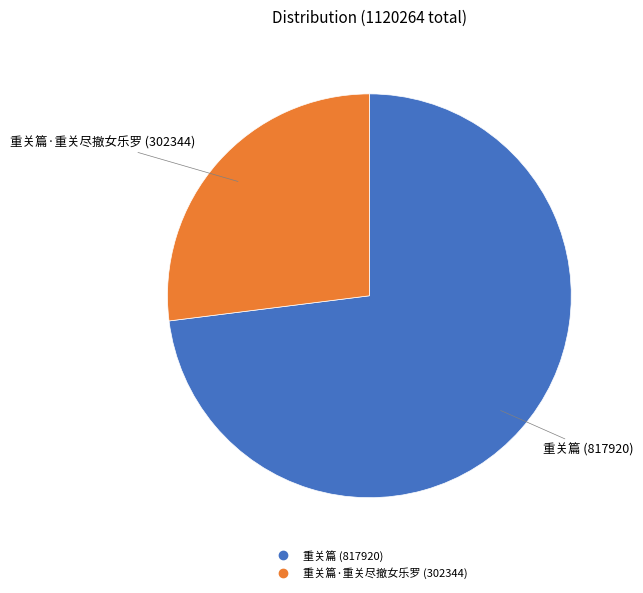

Does any single category account for the majority?

Yes